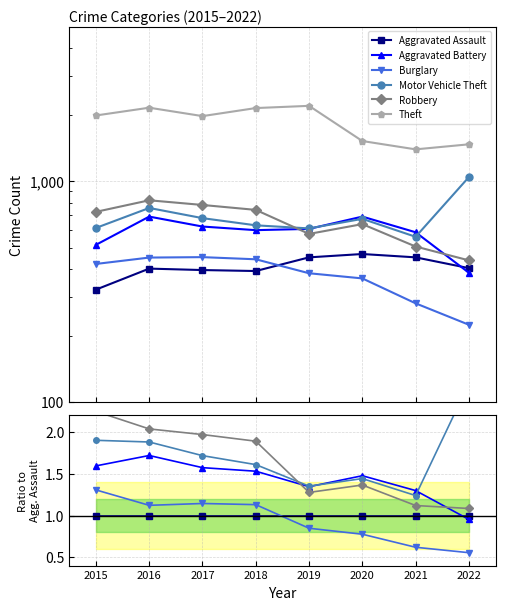

Reading right to left, what are all the values shown in this chart?

Aggravated Assault: 1.0	1.0	1.0	1.0	1.0	1.0	1.0	1.0
Aggravated Battery: 1.0	1.3	1.5	1.3	1.5	1.6	1.7	1.6
Burglary: 0.6	0.6	0.8	0.8	1.1	1.1	1.1	1.3
Motor Vehicle Theft: 2.6	1.2	1.4	1.4	1.6	1.7	1.9	1.9
Robbery: 1.1	1.1	1.4	1.3	1.9	2.0	2.0	2.2
Theft: 3.6	3.1	3.2	4.8	5.5	5.0	5.3	6.1